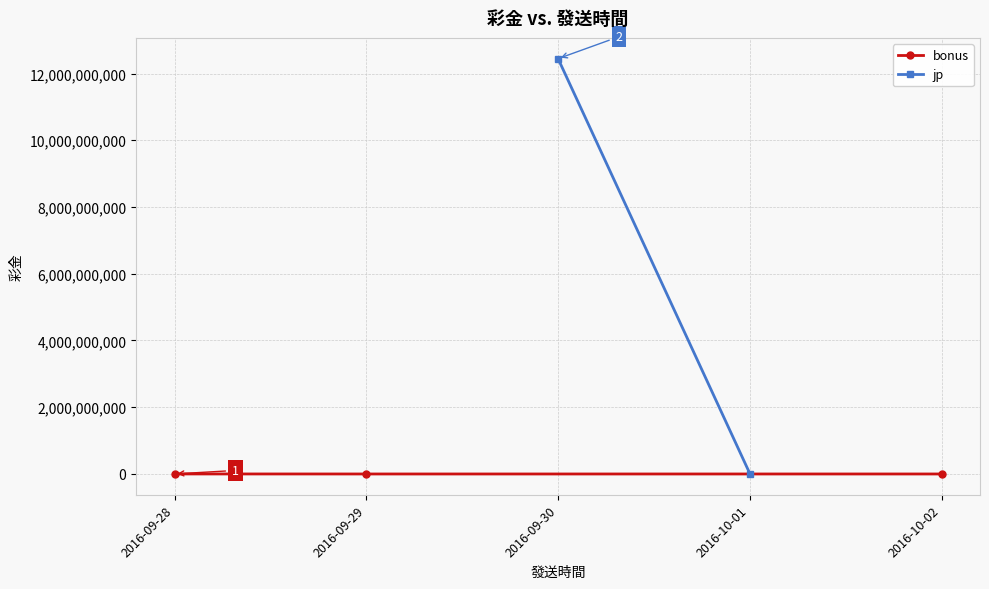

Is it true that the value at 2016-09-28 is 282405?

False